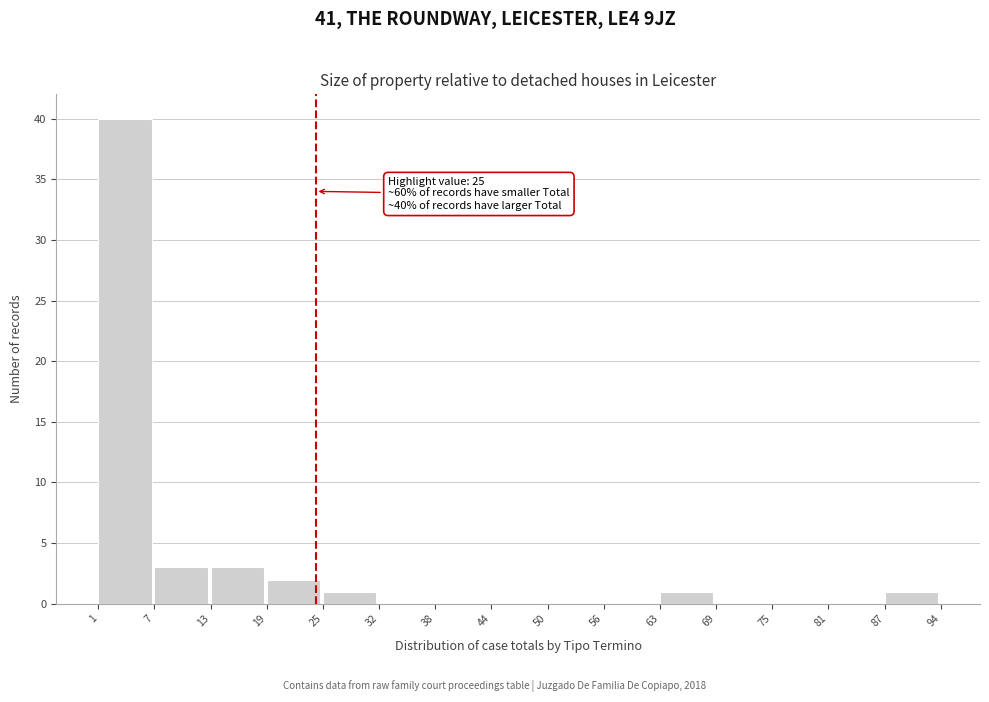

Which range on the x-axis has the tallest bar?

1 to 7